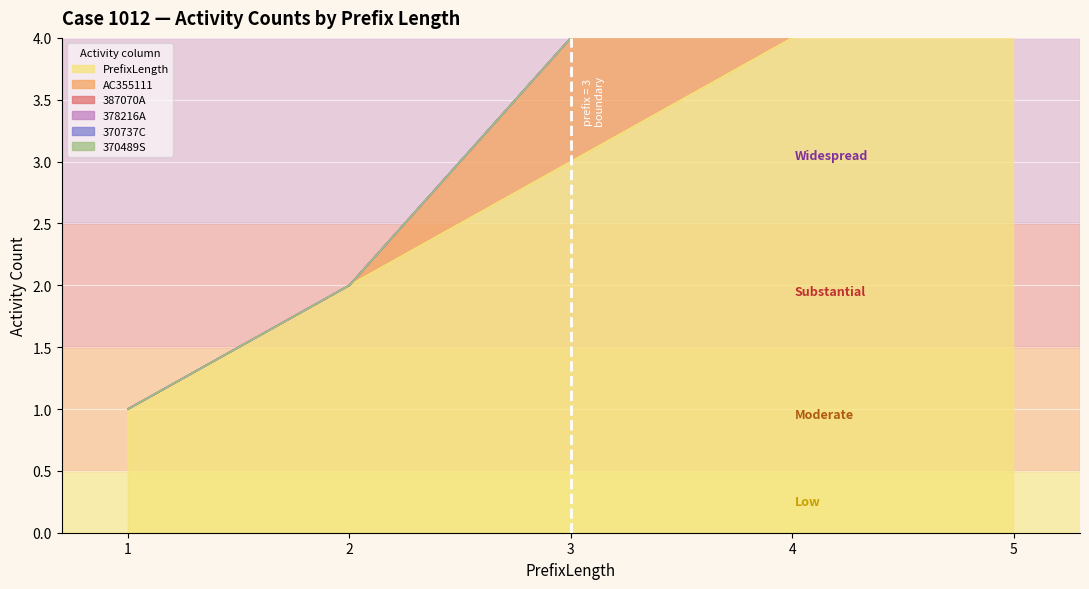

List the series in order of their peak value, highest first.

PrefixLength, AC355111, 387070A, 378216A, 370737C, 370489S